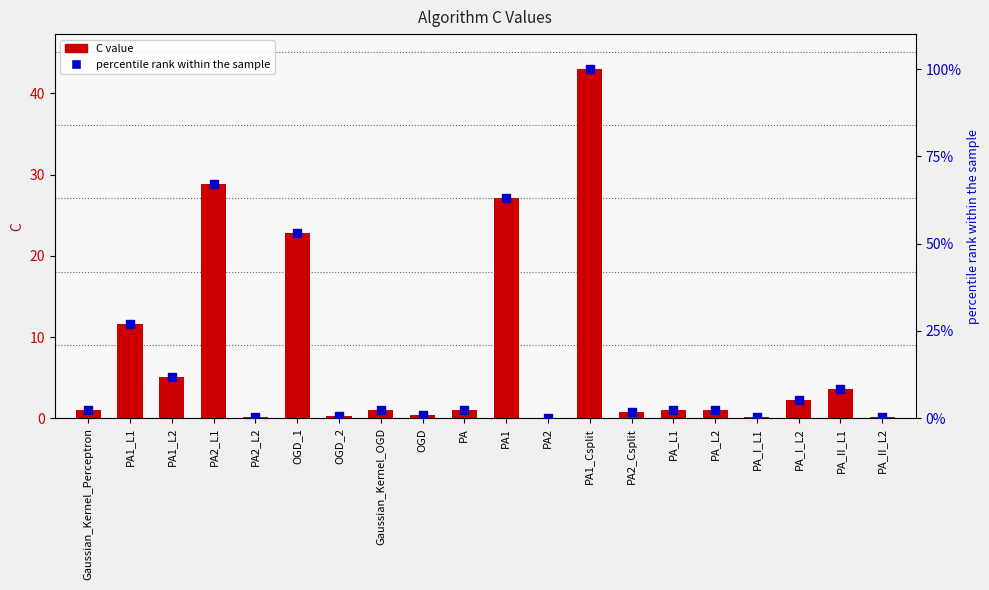

Is the value of C value at PA1_Csplit greater than the value of percentile rank at OGD?

Yes